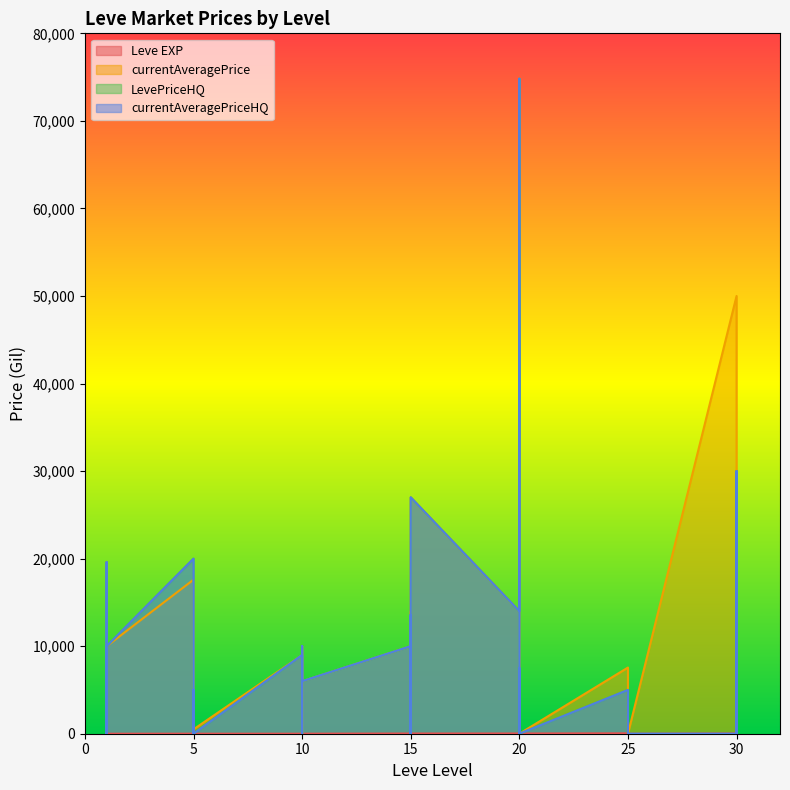

Does the chart display data point markers on the line(s)?

No